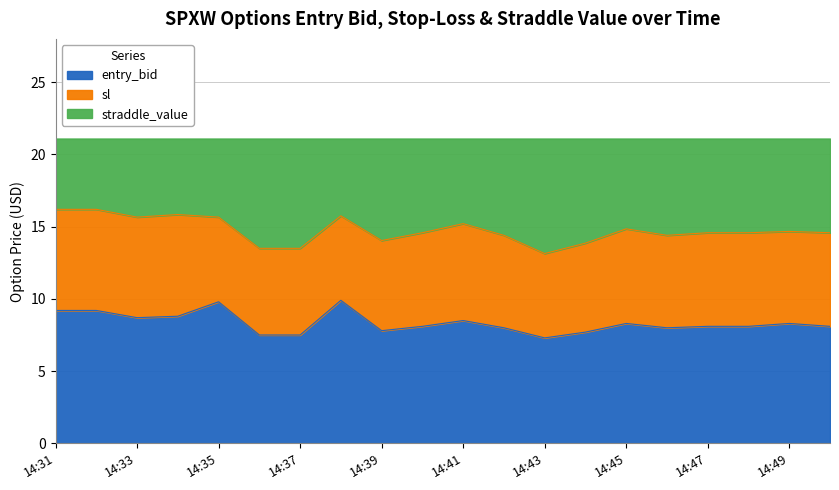

What is the lowest value of the entry_bid series?

7.3